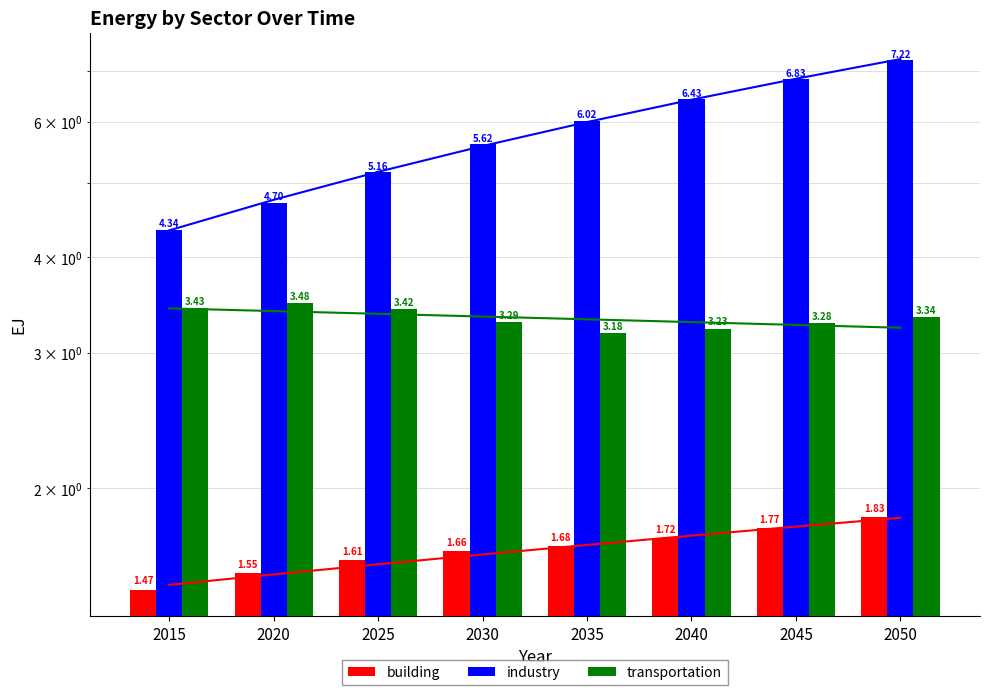

What is the value of the industry bar at the 6th from the left?

6.4